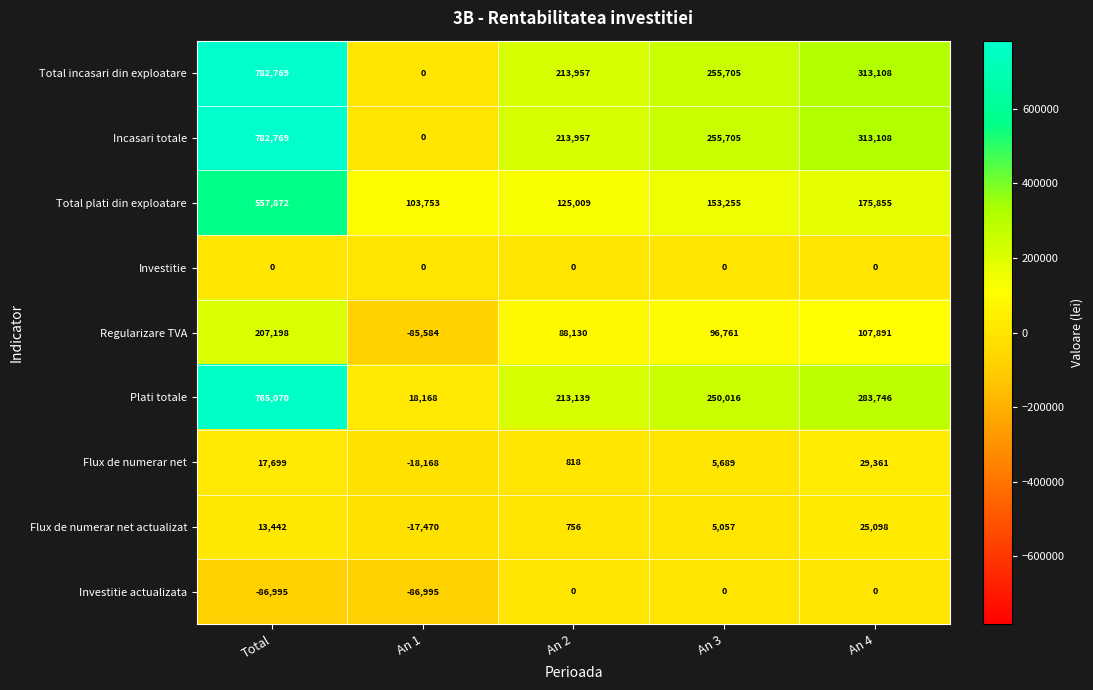

True or false: Incasari totale has a value of 782769 at Total.

True